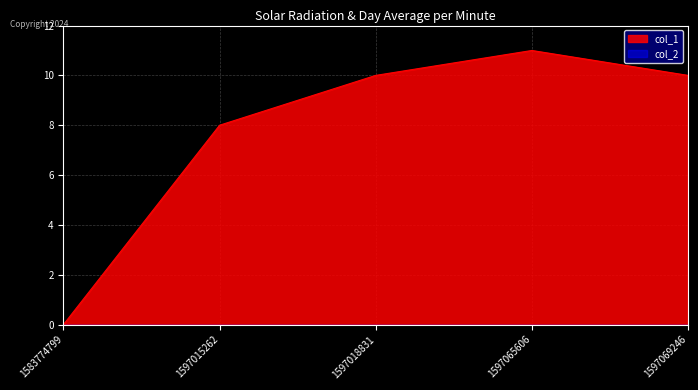

What is the sum of the values at 1583774799 and 1597069246?

10